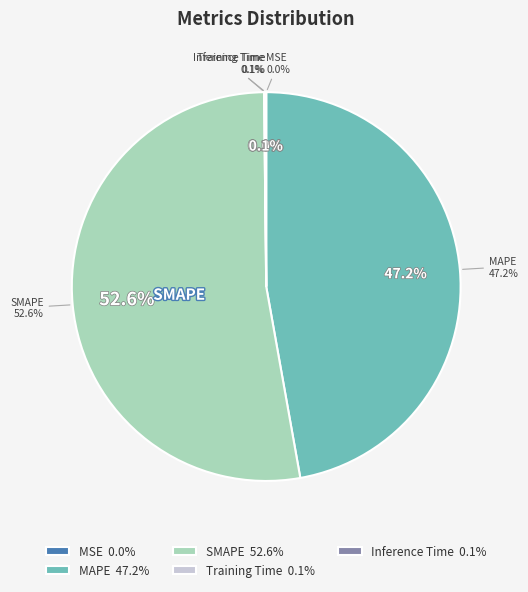

Count the number of slices in the pie.

5